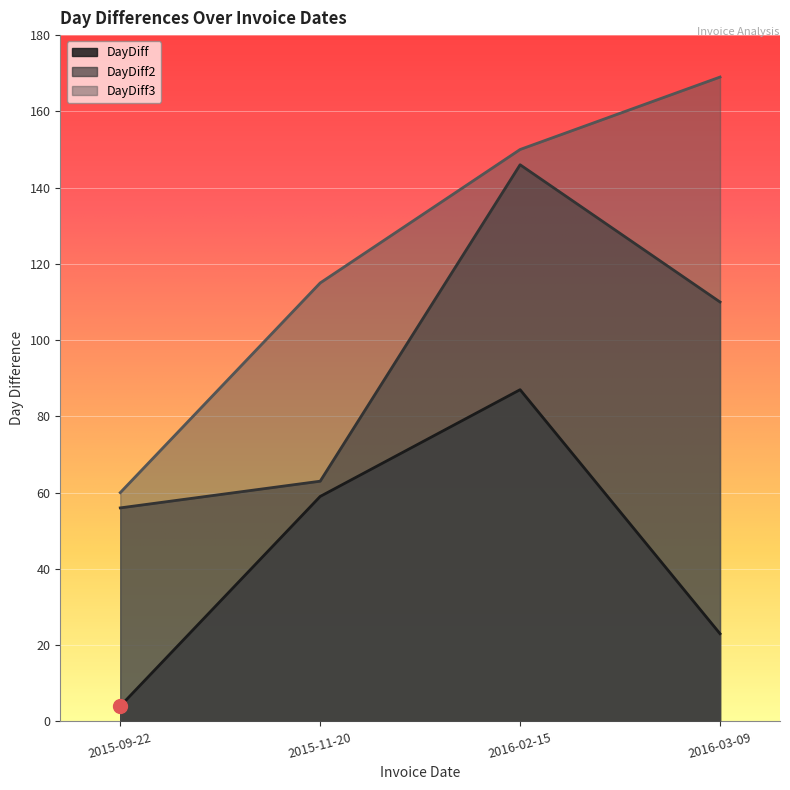

Which category has the lowest value in the DayDiff series?

2015-09-22